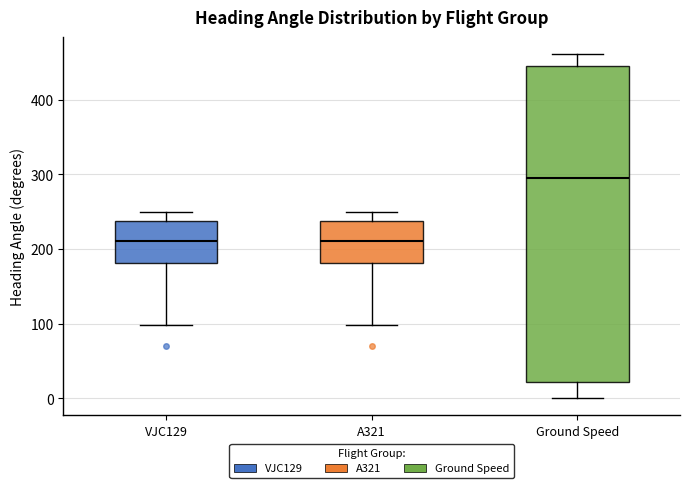

Where does the median line of the box for A321 sit on the y-axis? The values are not printed on the chart, so give them approximately, as read against the axis.

210